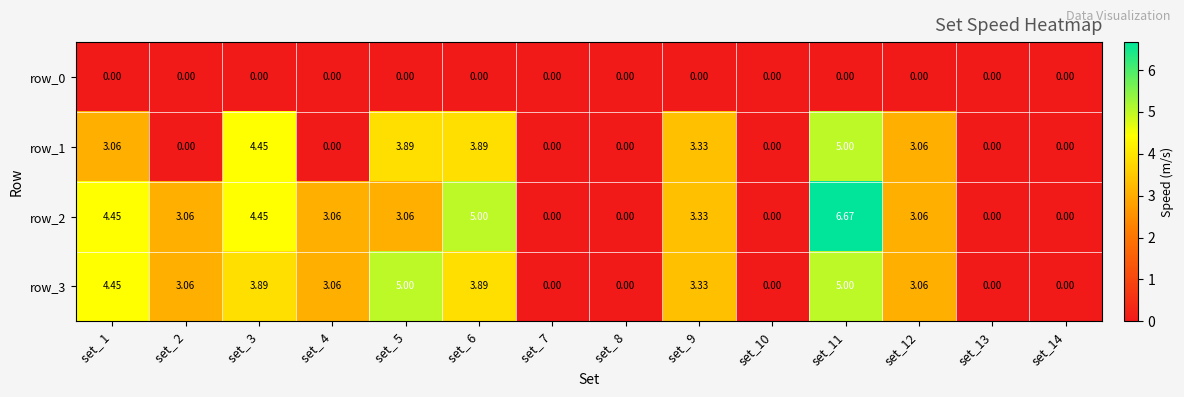

Rank the series by their maximum value, from lowest to highest.

row_0, row_1, row_3, row_2